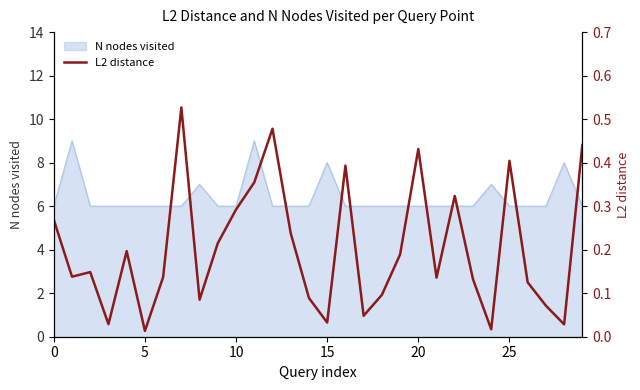

What is the maximum value shown in the chart?

0.5